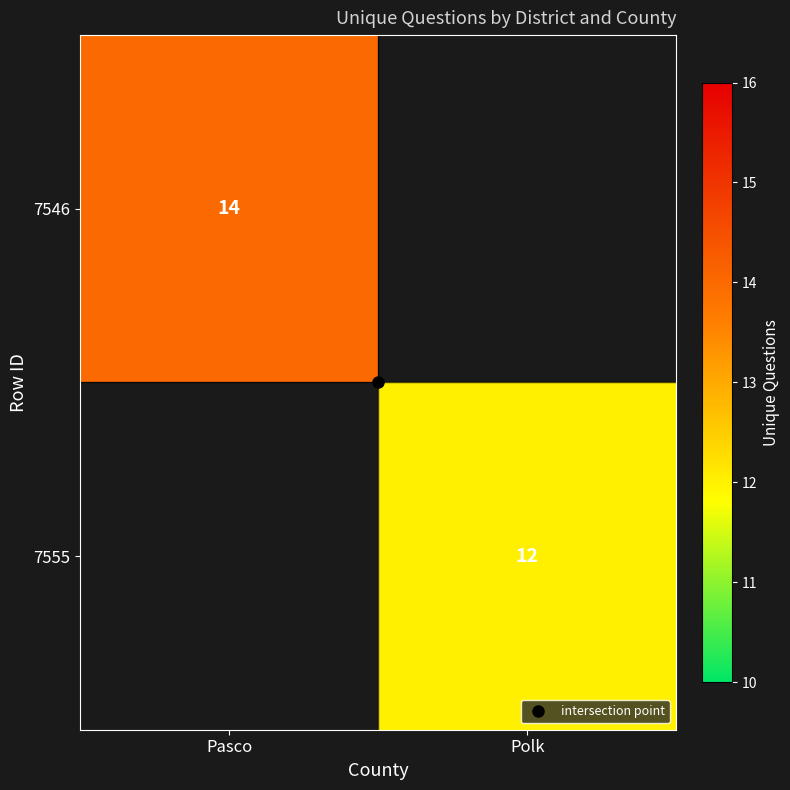

Is it true that 7555 equals 12.0 at Polk?

True